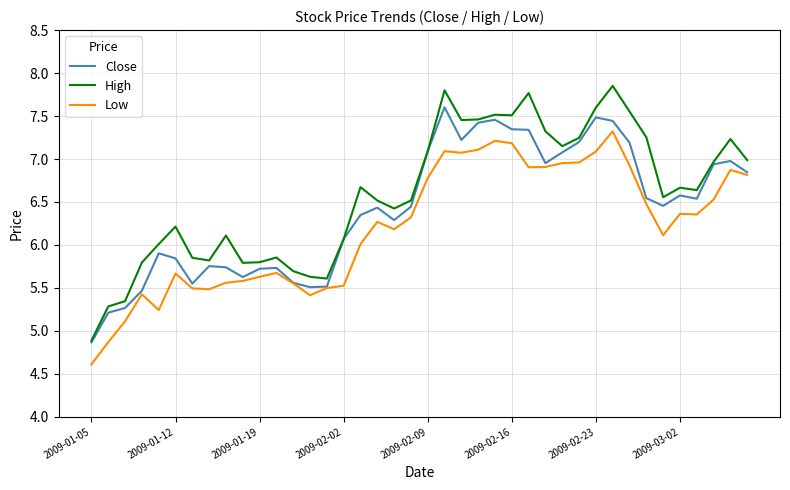

Which series has the widest spread of values?

High